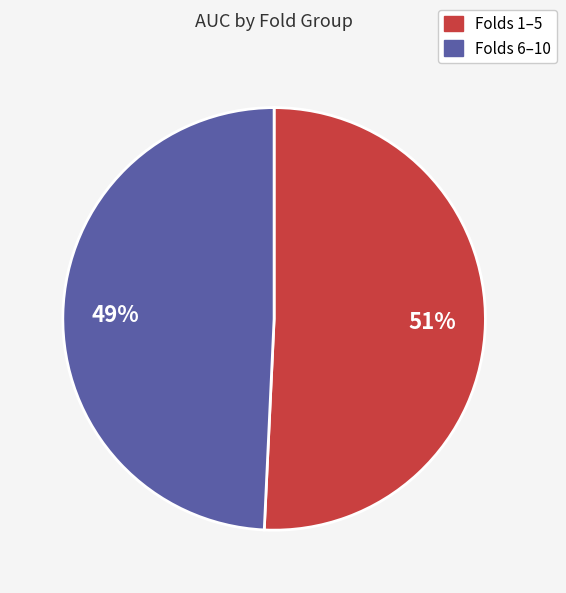

To the nearest percent, what is the average slice percentage?

50%